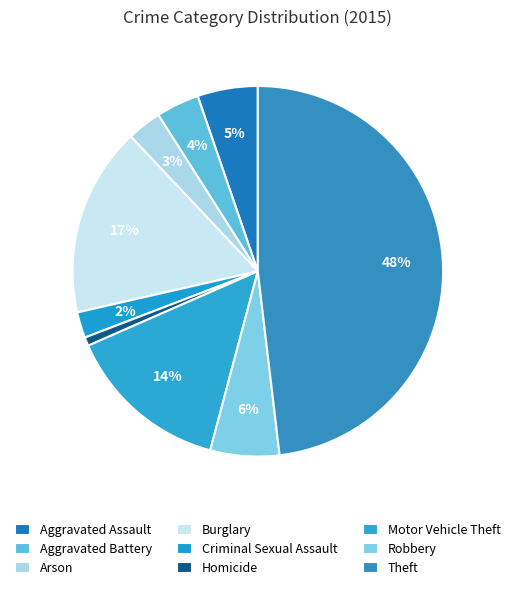

To the nearest percent, what is the difference between the Theft and Criminal Sexual Assault slice percentages?

46%